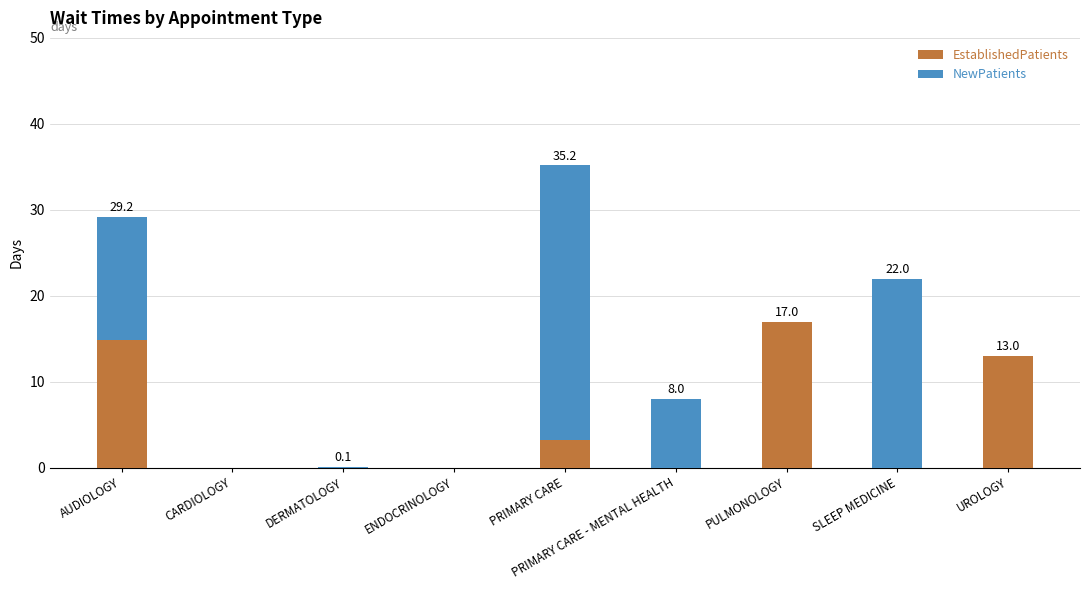

What is the highest value of the EstablishedPatients series?

17.0